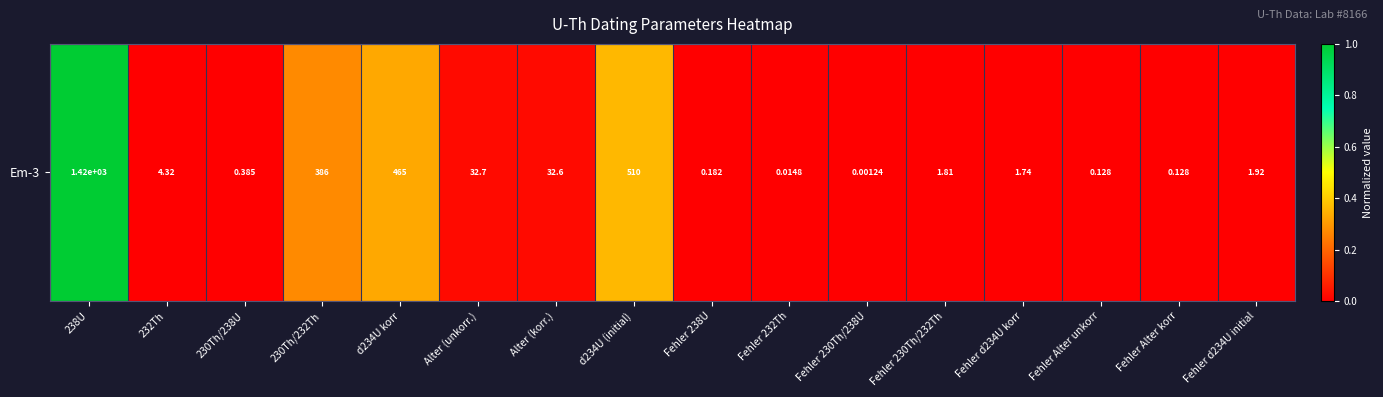

What is the greatest value displayed?

1.0